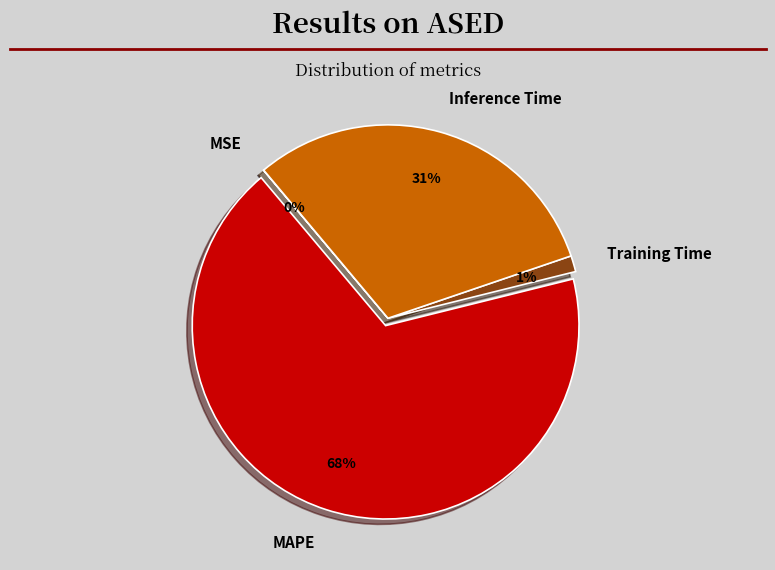

To the nearest percent, what portion does Inference Time represent?

31%